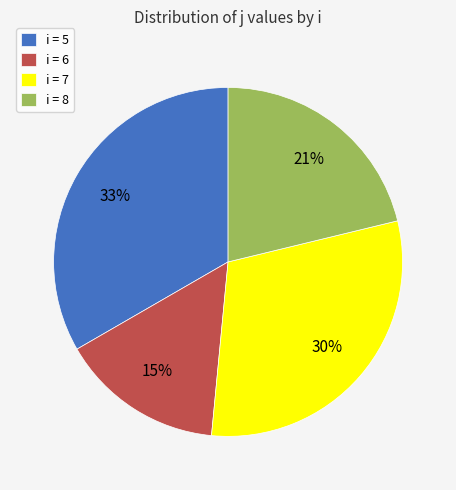

To the nearest percent, what is the combined percentage of i = 5 and i = 8?

55%